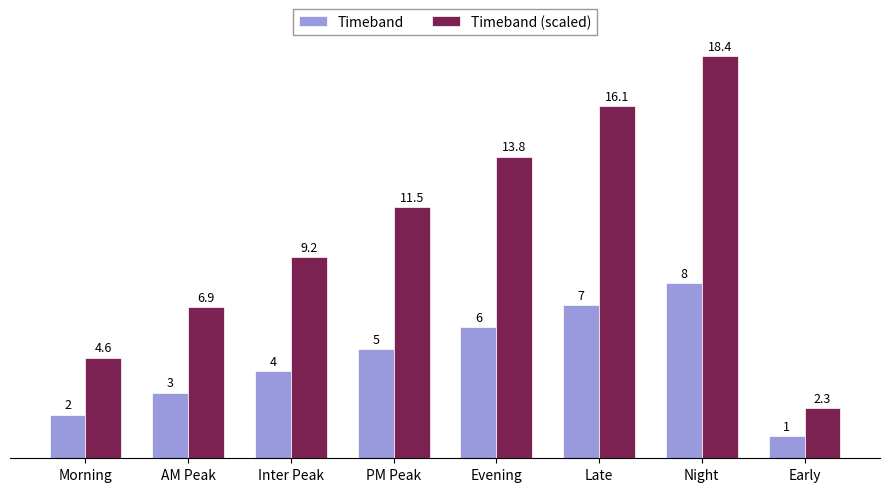

What position from the left is Inter Peak?

3